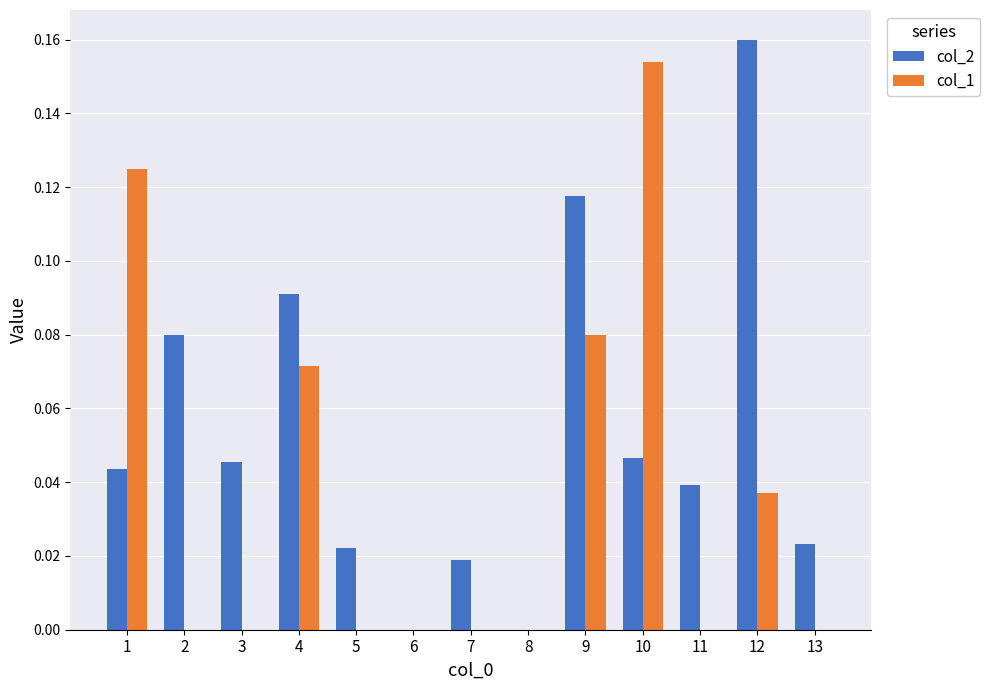

Is the value of col_2 at 9 greater than the value of col_1 at 6?

Yes